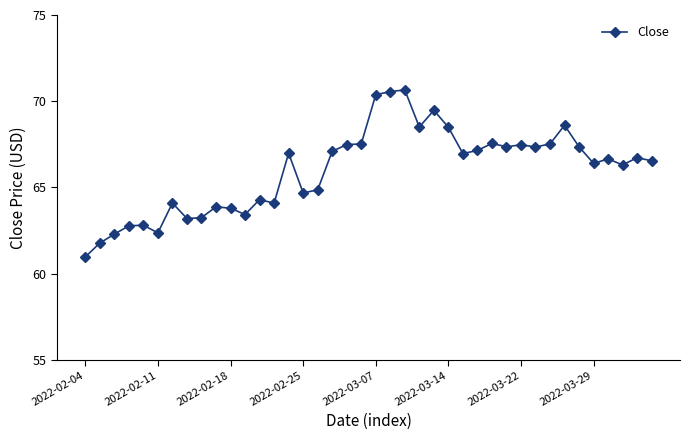

Does the chart have visible grid lines?

No